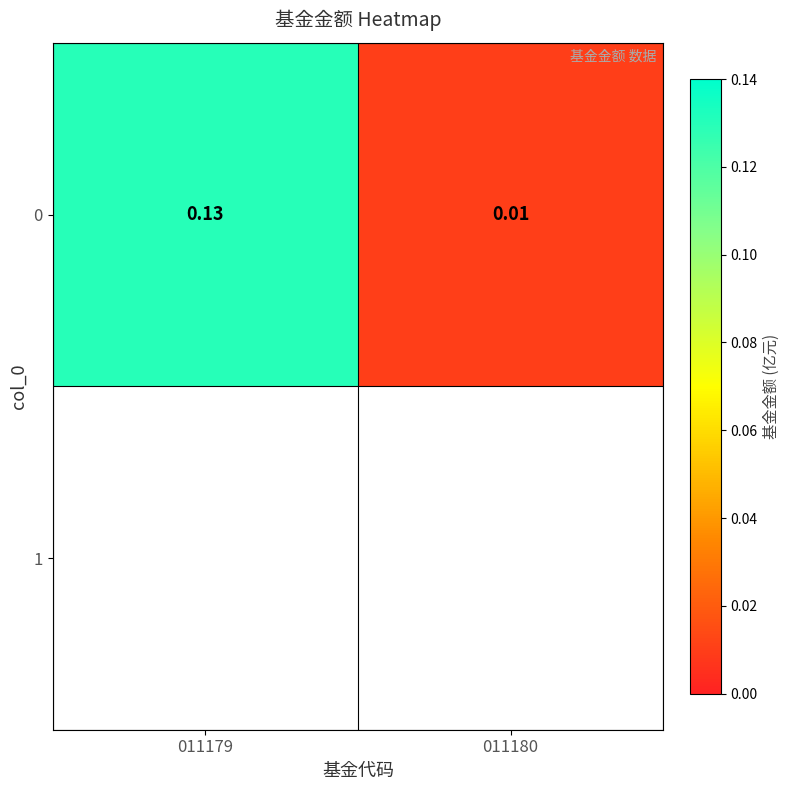

What is the sum of all values?

0.1